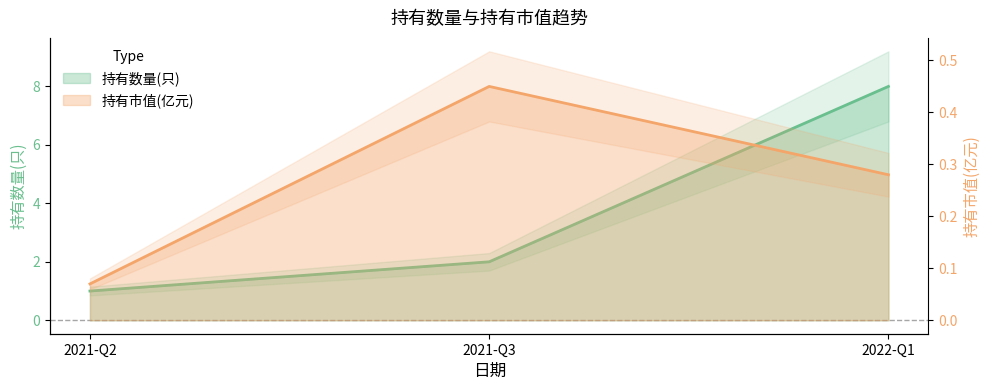

Which label corresponds to the largest value in the chart?

2022-Q1